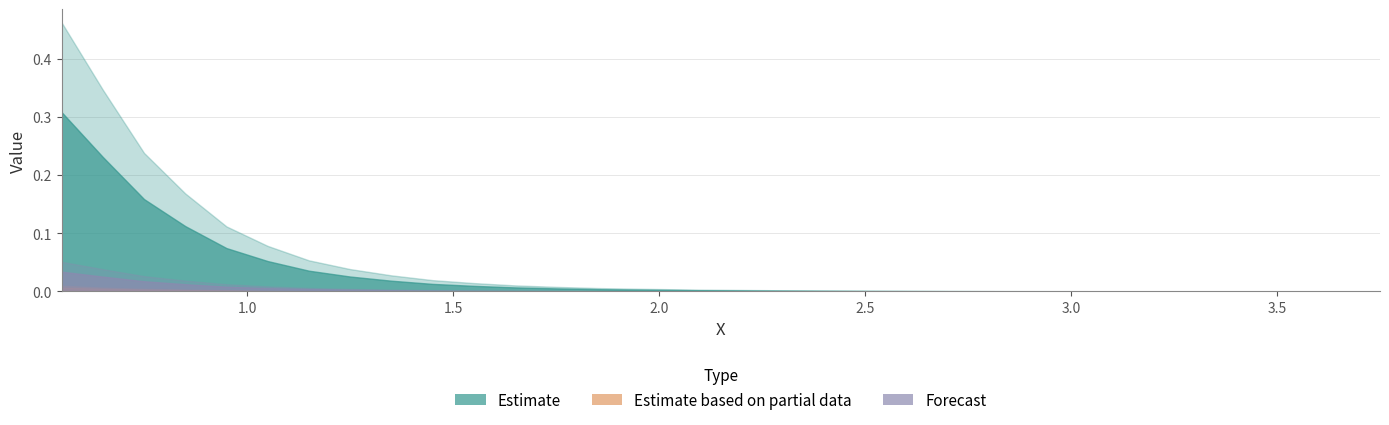

Which series has the largest total across all categories?

Estimate